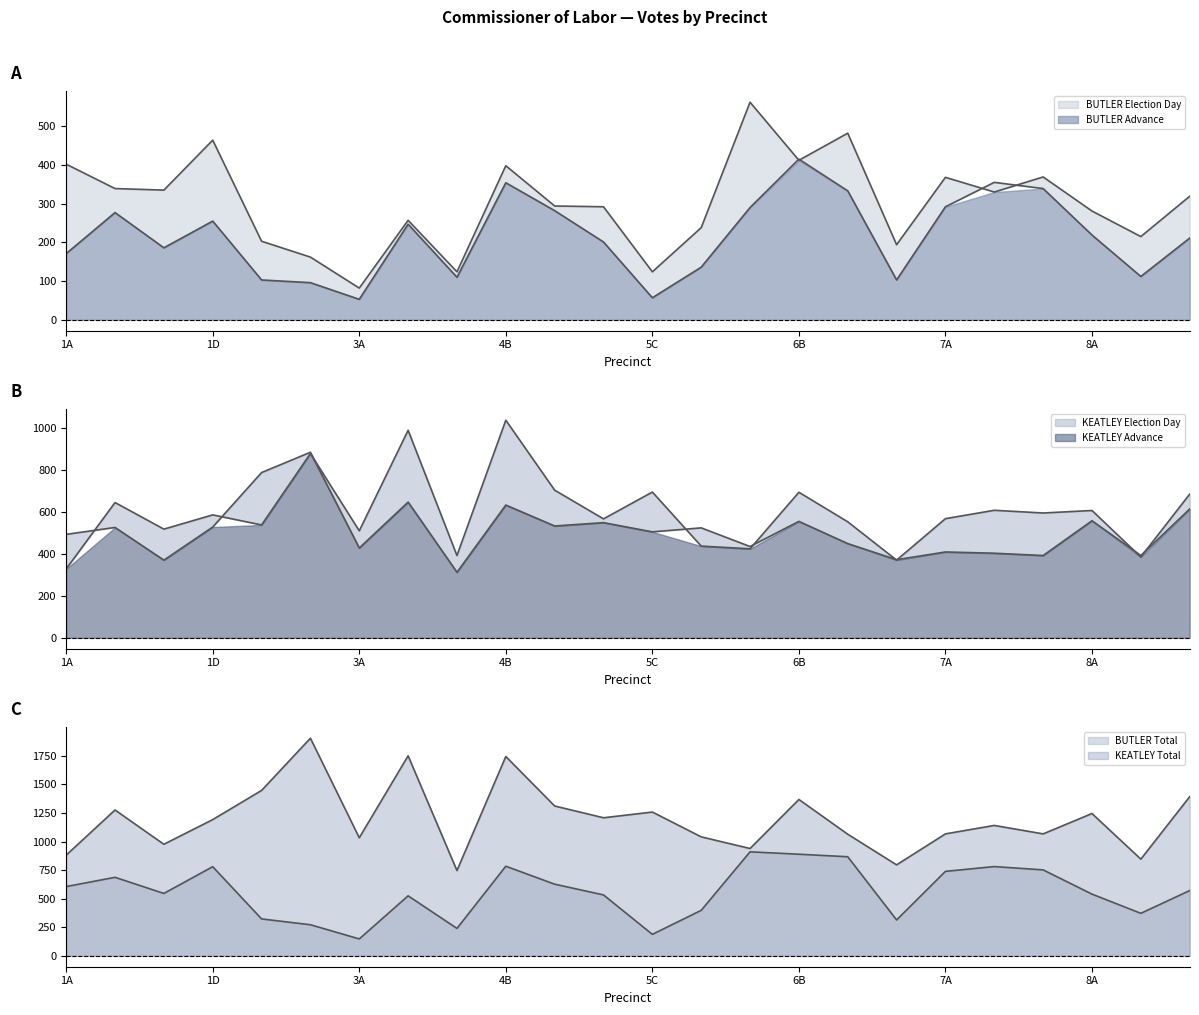

Does the chart display data point markers on the line(s)?

No